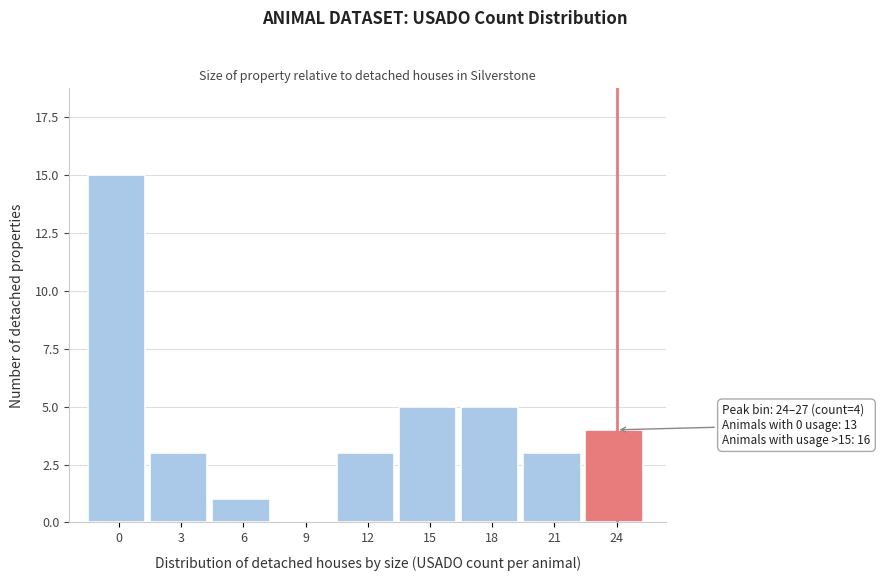

Reading left to right, transcribe all the data shown in this chart.

0=15	3=3	6=1	9=0	12=3	15=5	18=5	21=3	24=4